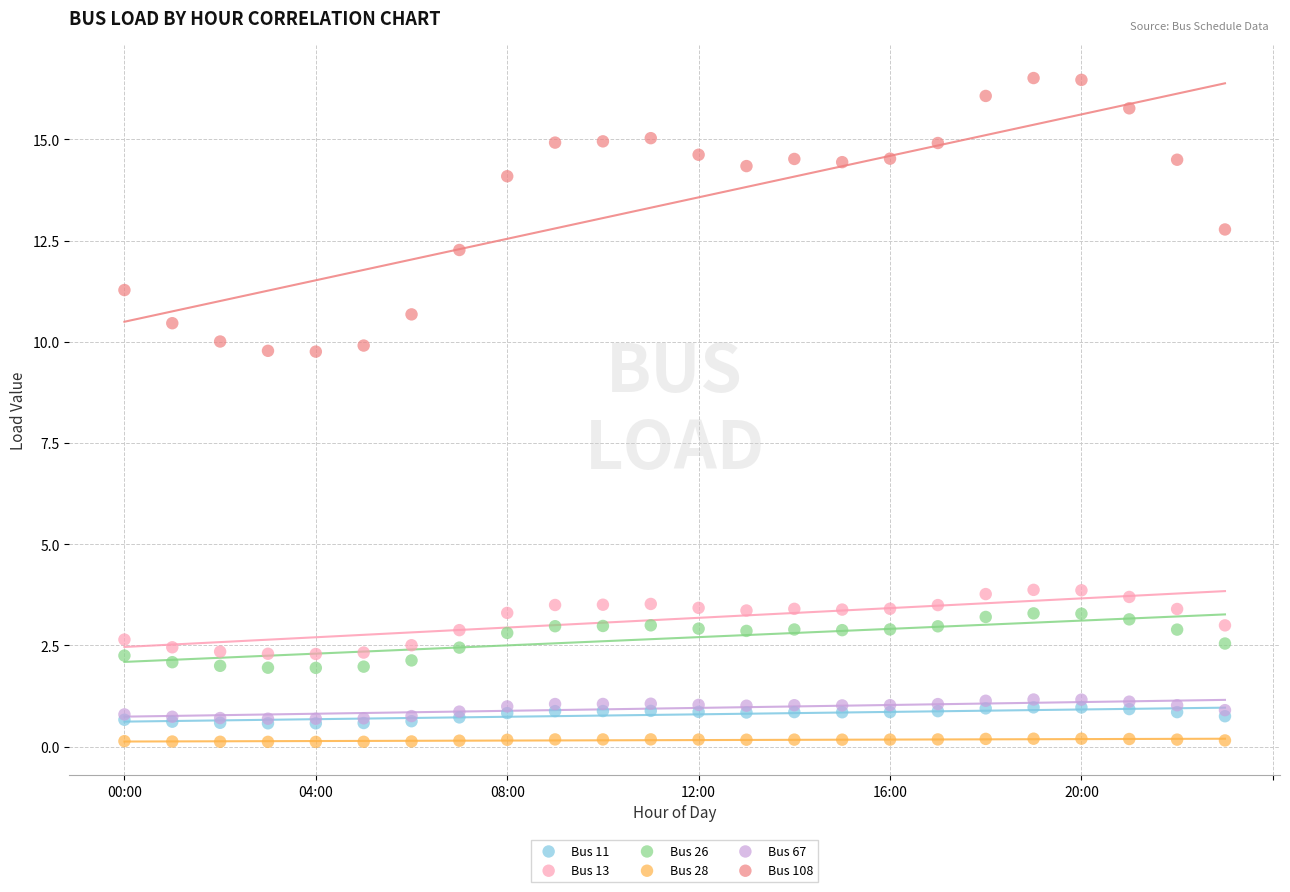

What are all the series names shown in the legend?

Bus 11, Bus 13, Bus 26, Bus 28, Bus 67, Bus 108